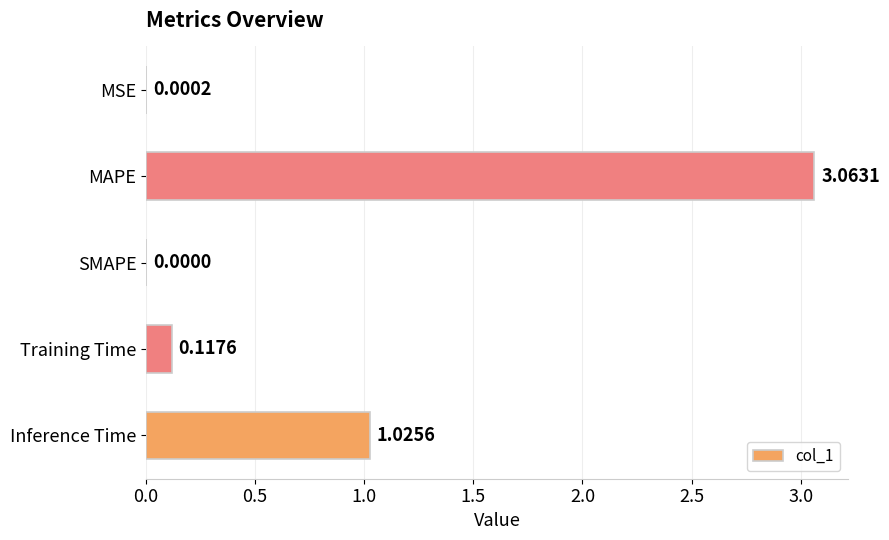

Where is the data nearest to the value 1?

Inference Time